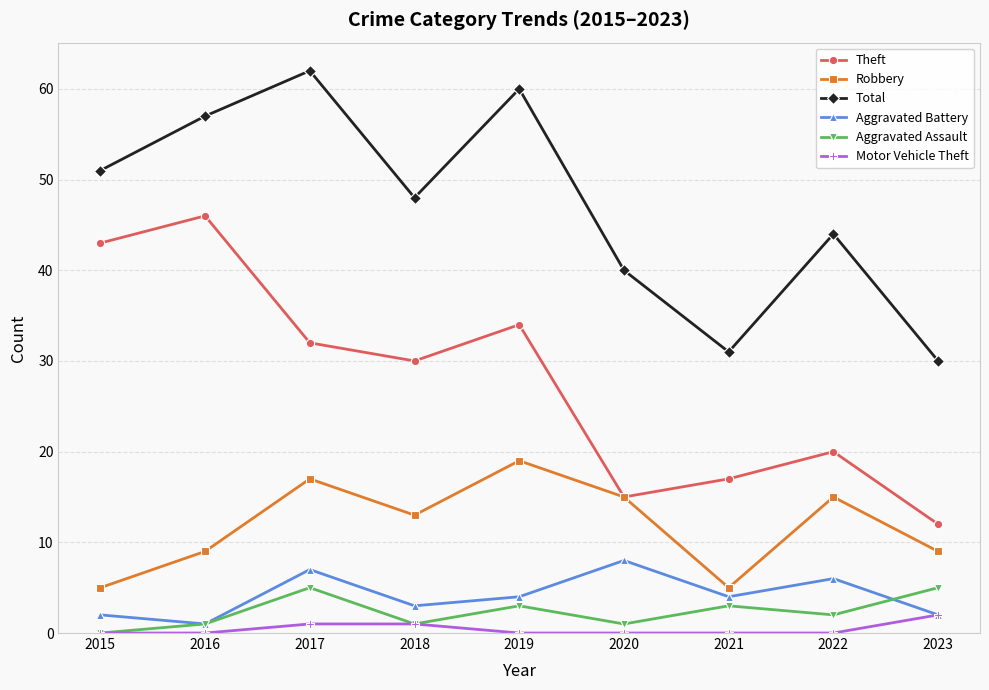

Count the number of data series in this chart.

6